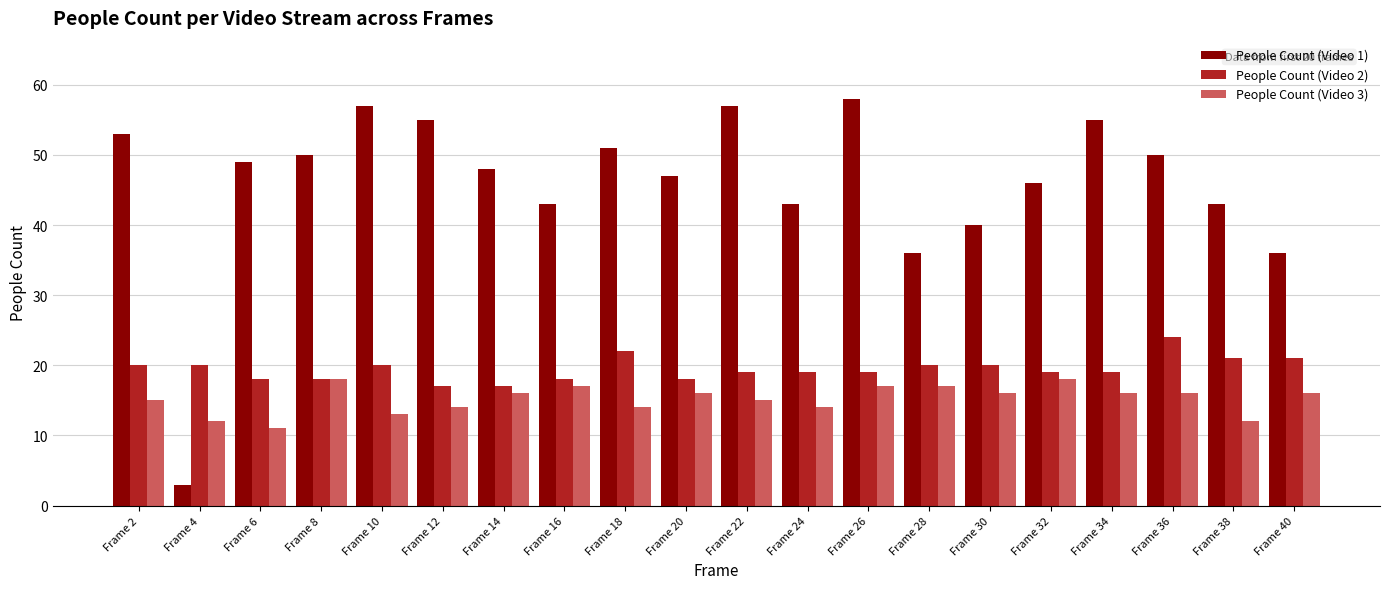

Are the bars grouped side by side (vs. stacked)?

Yes